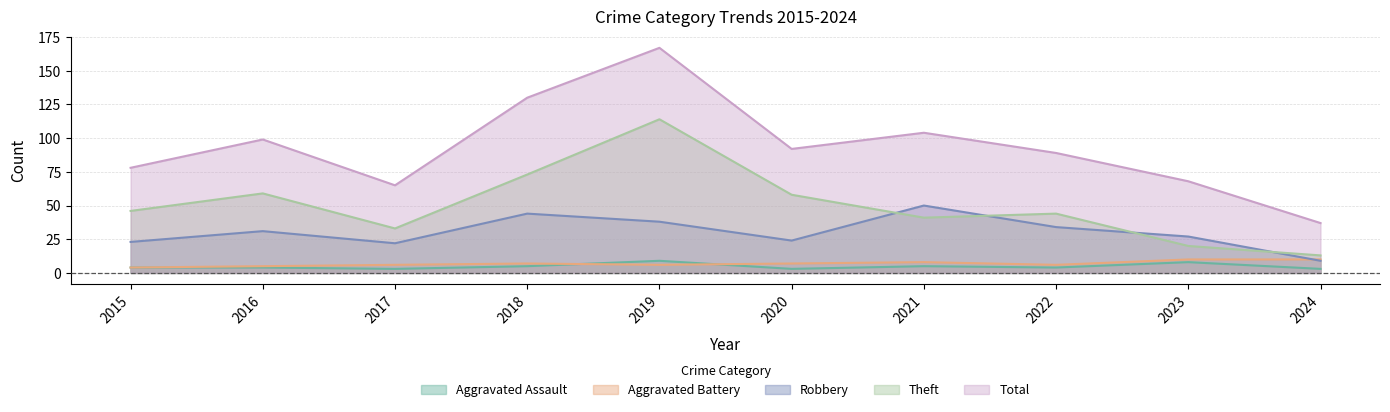

How many data points in Total are above 92?

4